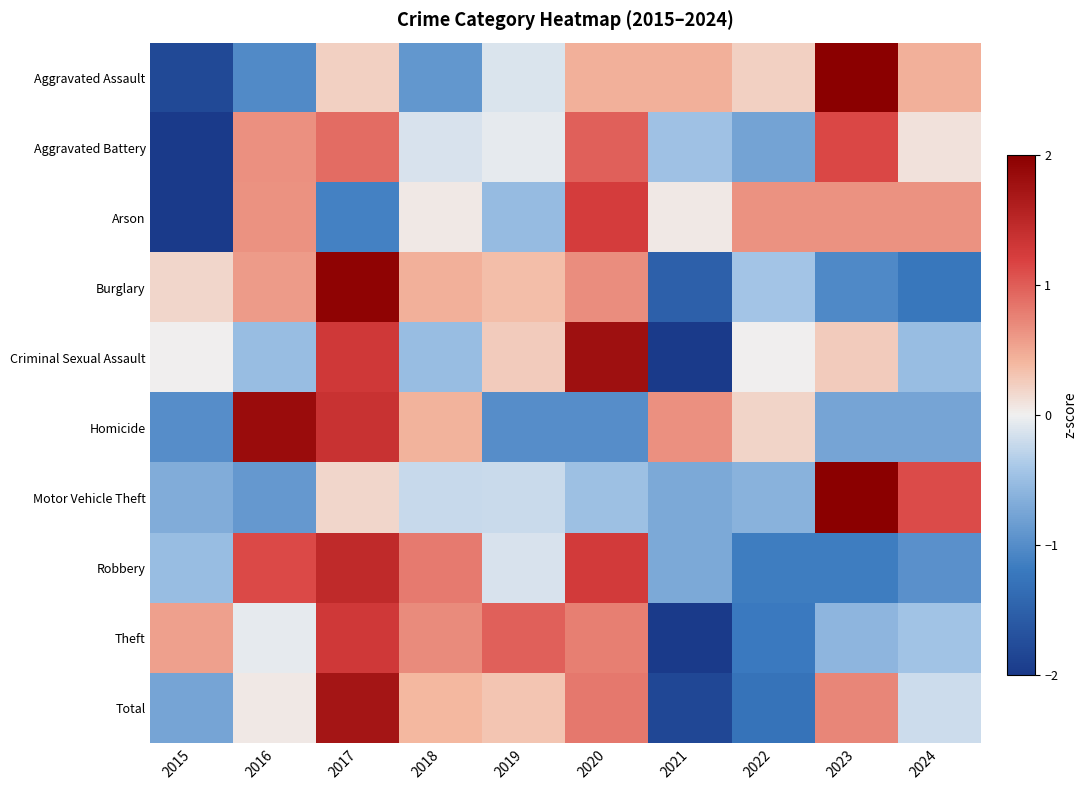

At which category is the sum across all series the highest?

2017